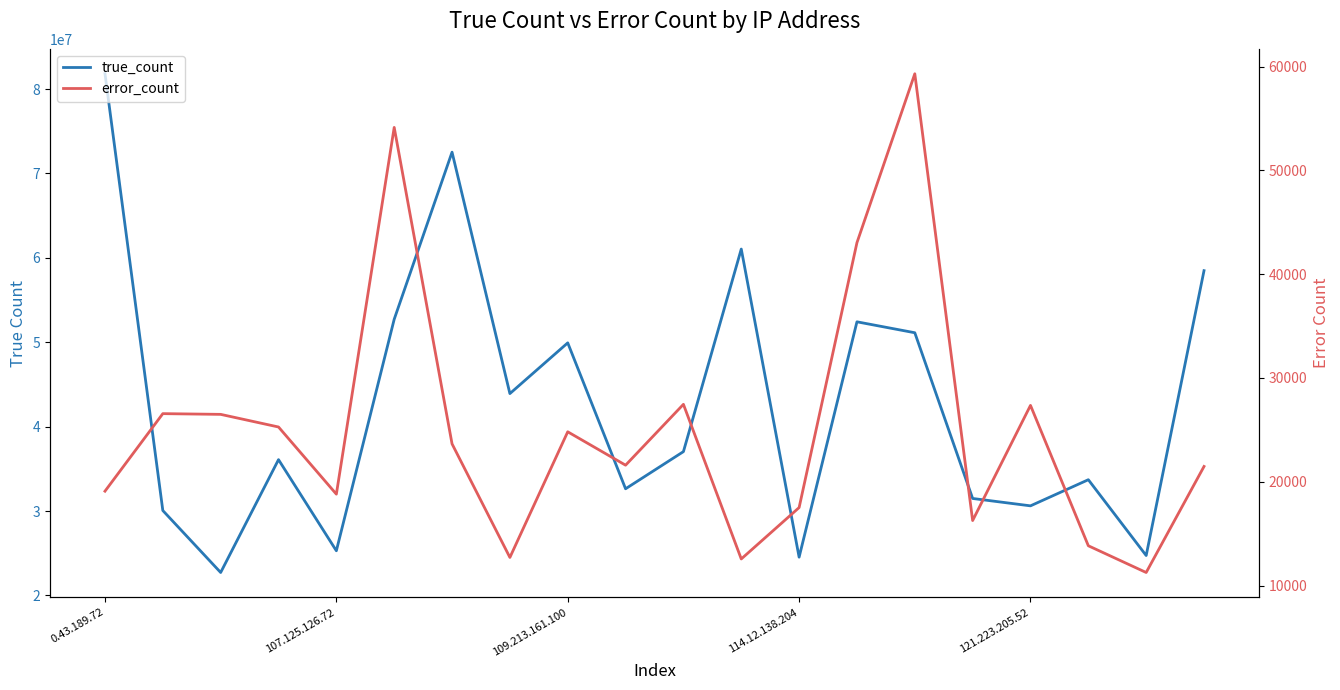

At how many categories does at least one series exceed 20097429?

20